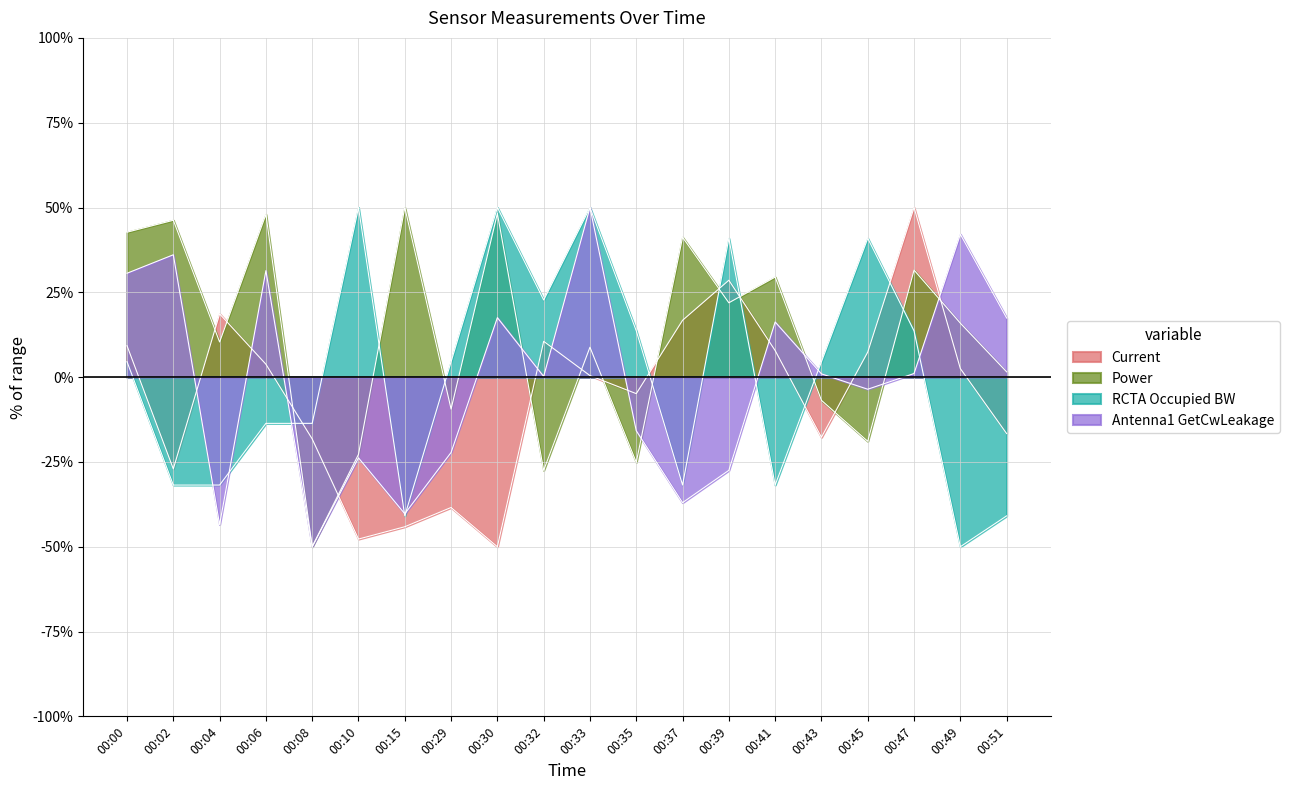

Which series has the largest total across all categories?

Power